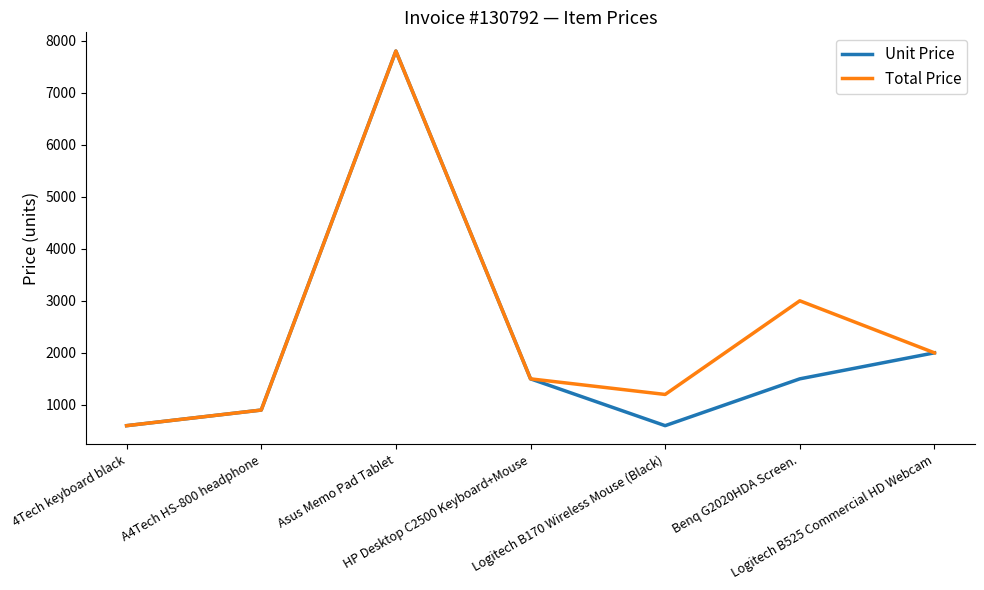

What is the minimum value for Total Price?

600